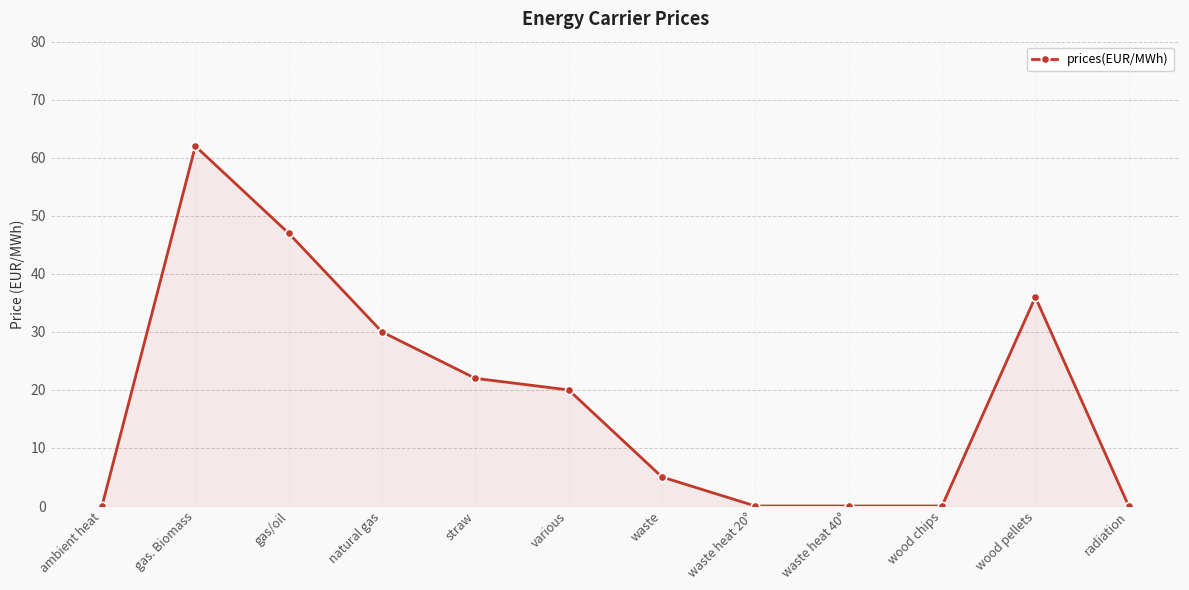

The chart shows a value of 22 at straw. True or false?

True